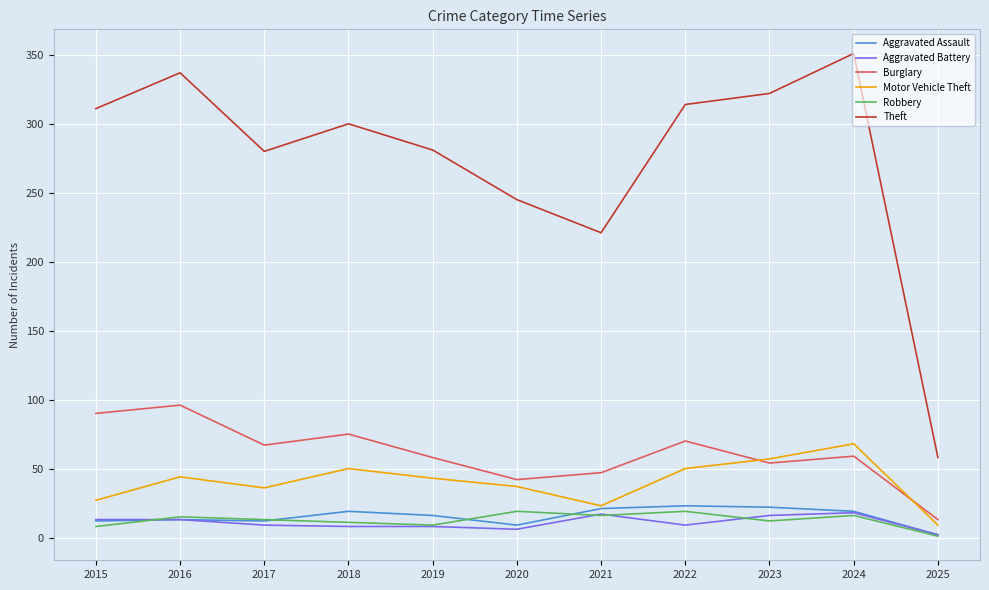

How many lines are shown in the chart?

6